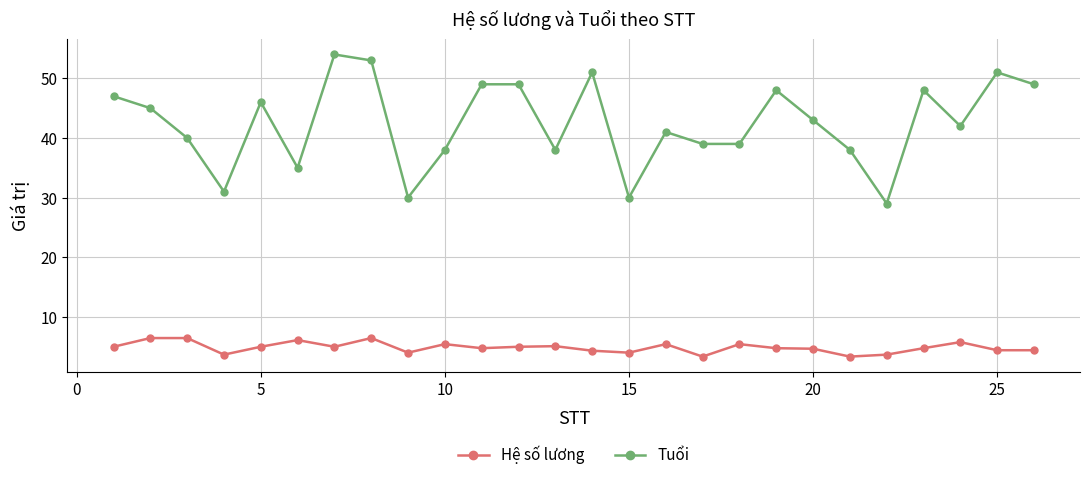

Which series has the largest range (max minus min)?

Tuổi